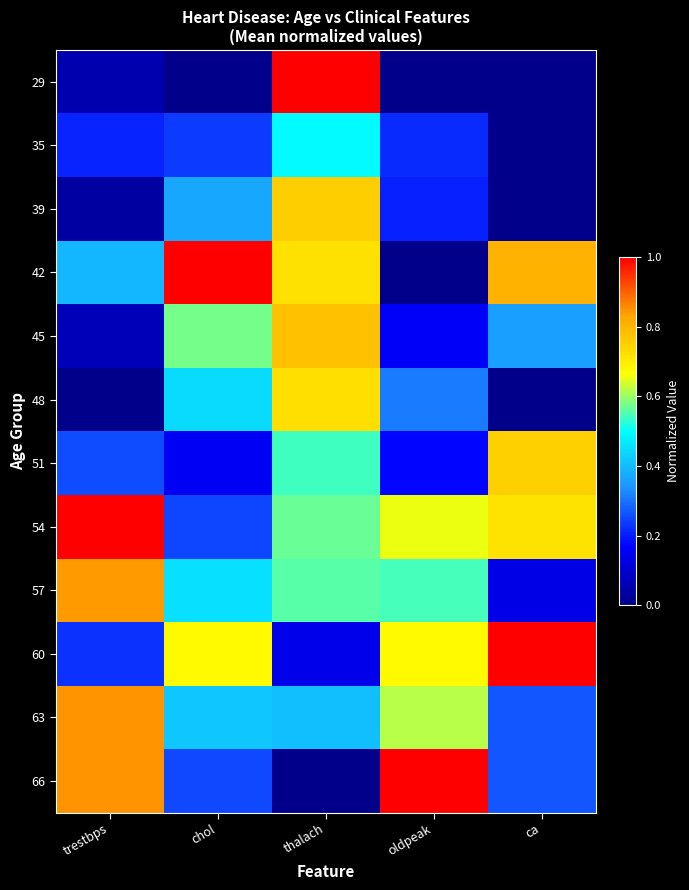

List the series in order of their peak value, highest first.

29, 42, 54, 60, 66, 63, 57, 45, 39, 51, 48, 35